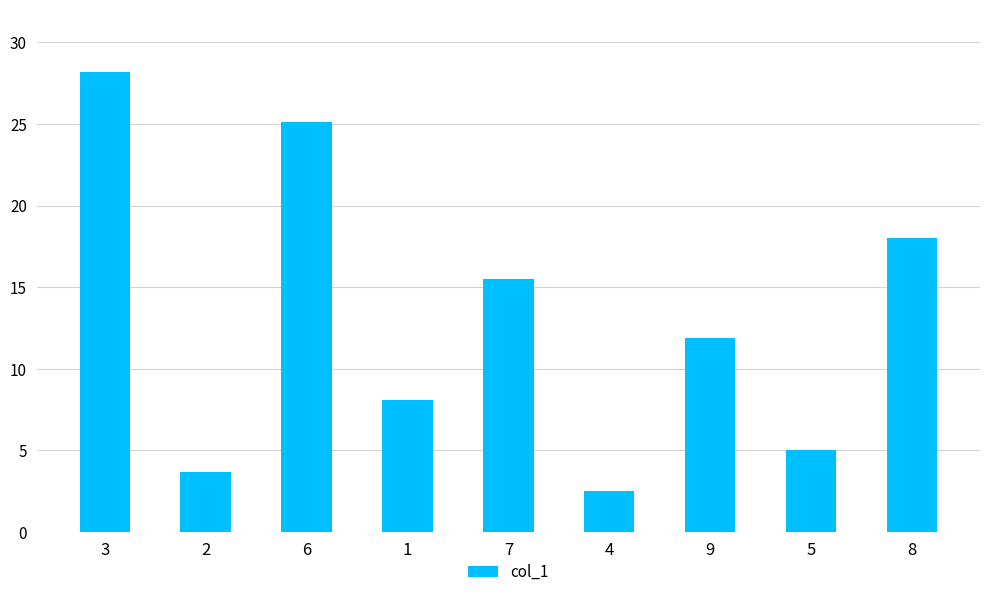

What is the label of the 9th bar from the left?

8